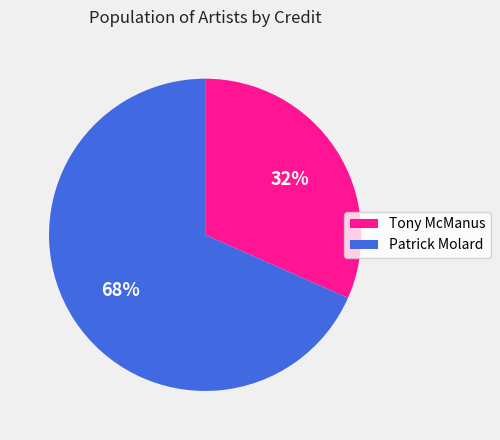

To the nearest percent, what is the average slice percentage?

50%